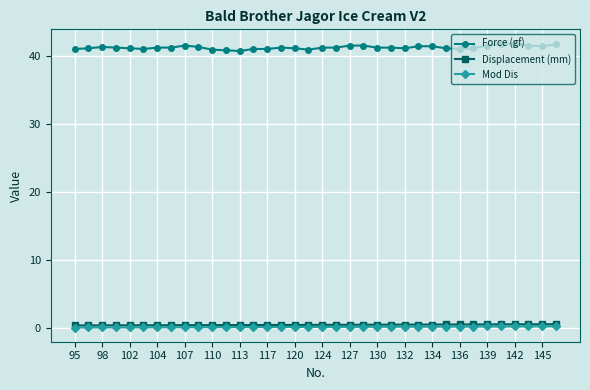

At how many categories does at least one series exceed 2?

36